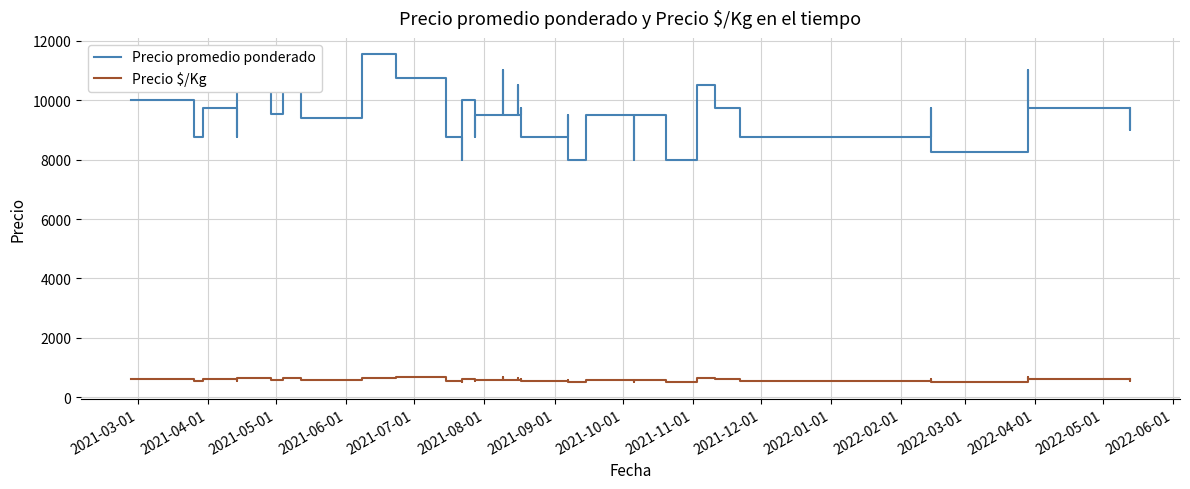

Where is the first local minimum for Precio promedio ponderado?

2021-04-01